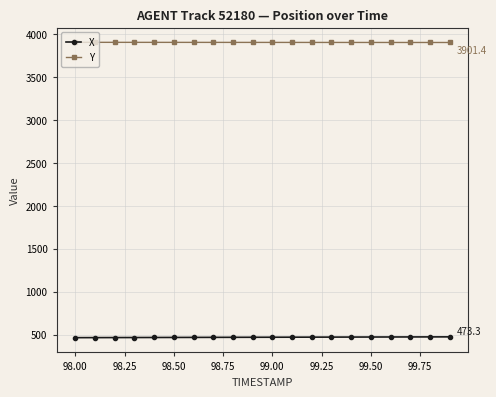

True or false: Y and X cross at least once.

False